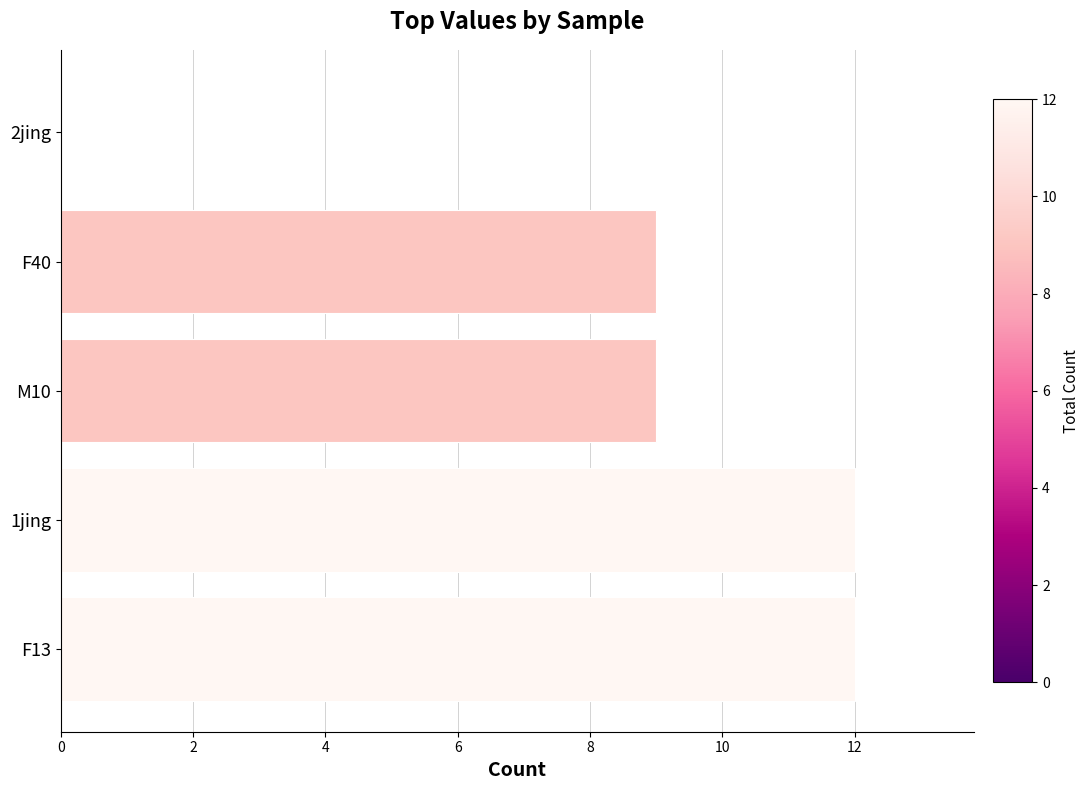

Which has a higher value, 1jing or F40?

1jing